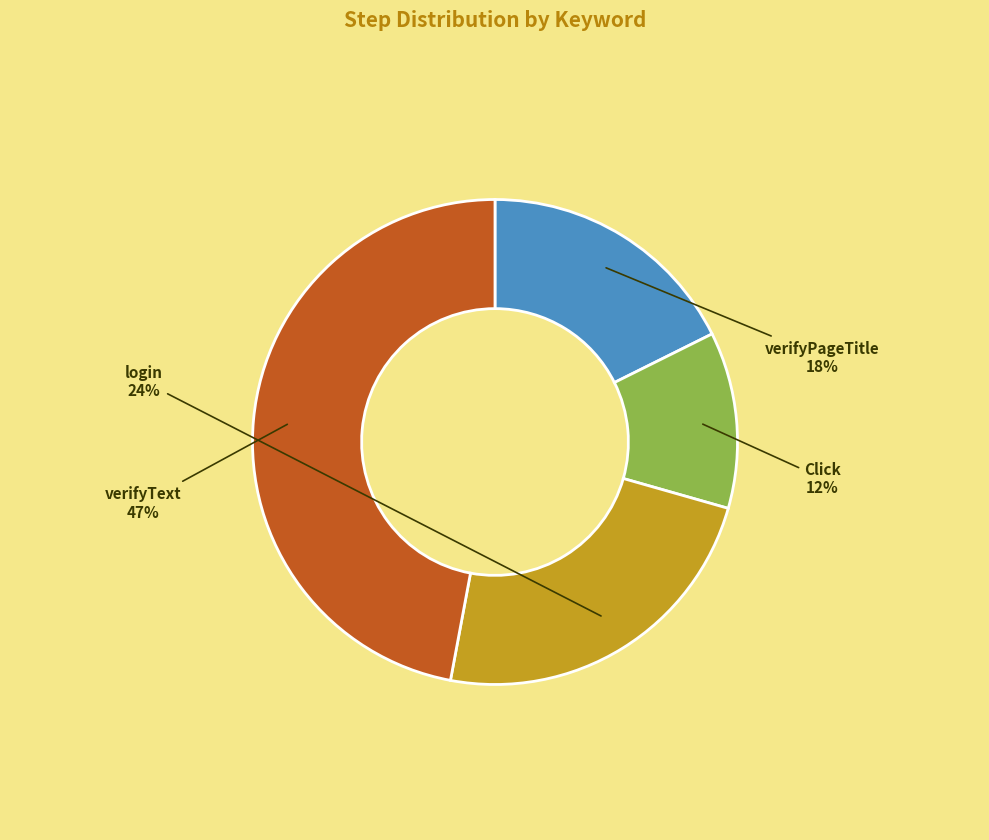

Which slice is the largest?

verifyText